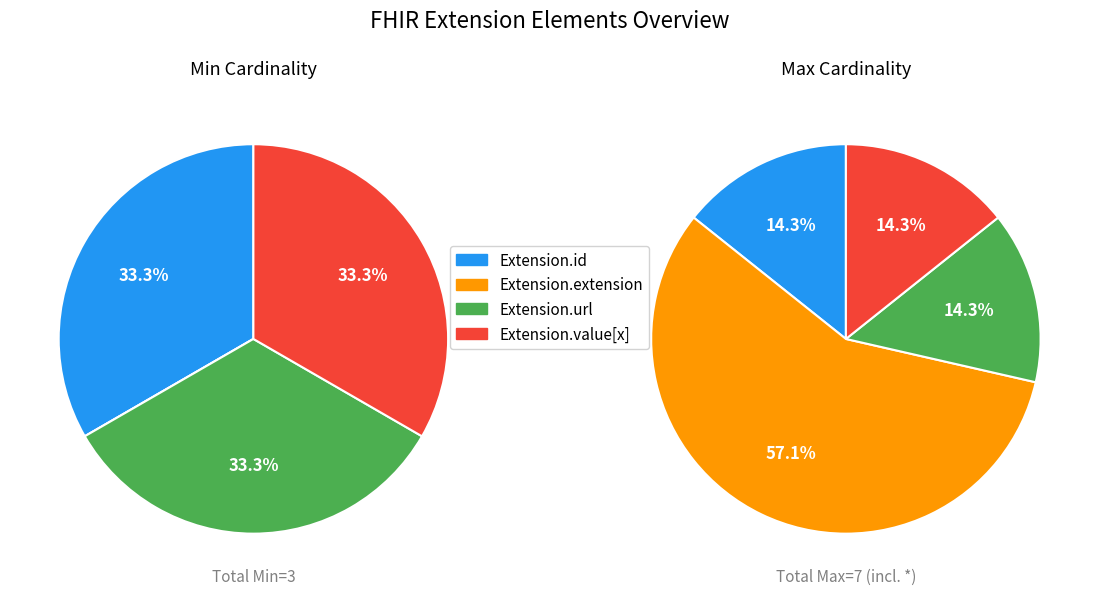

How many slices are in this pie chart?

4